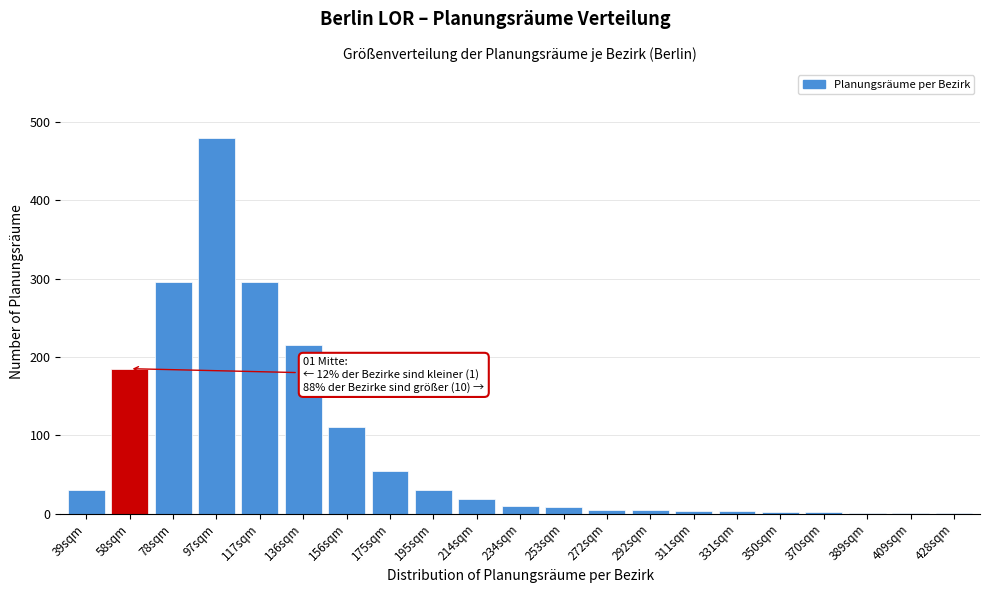

What is the approximate value at 156sqm?

110